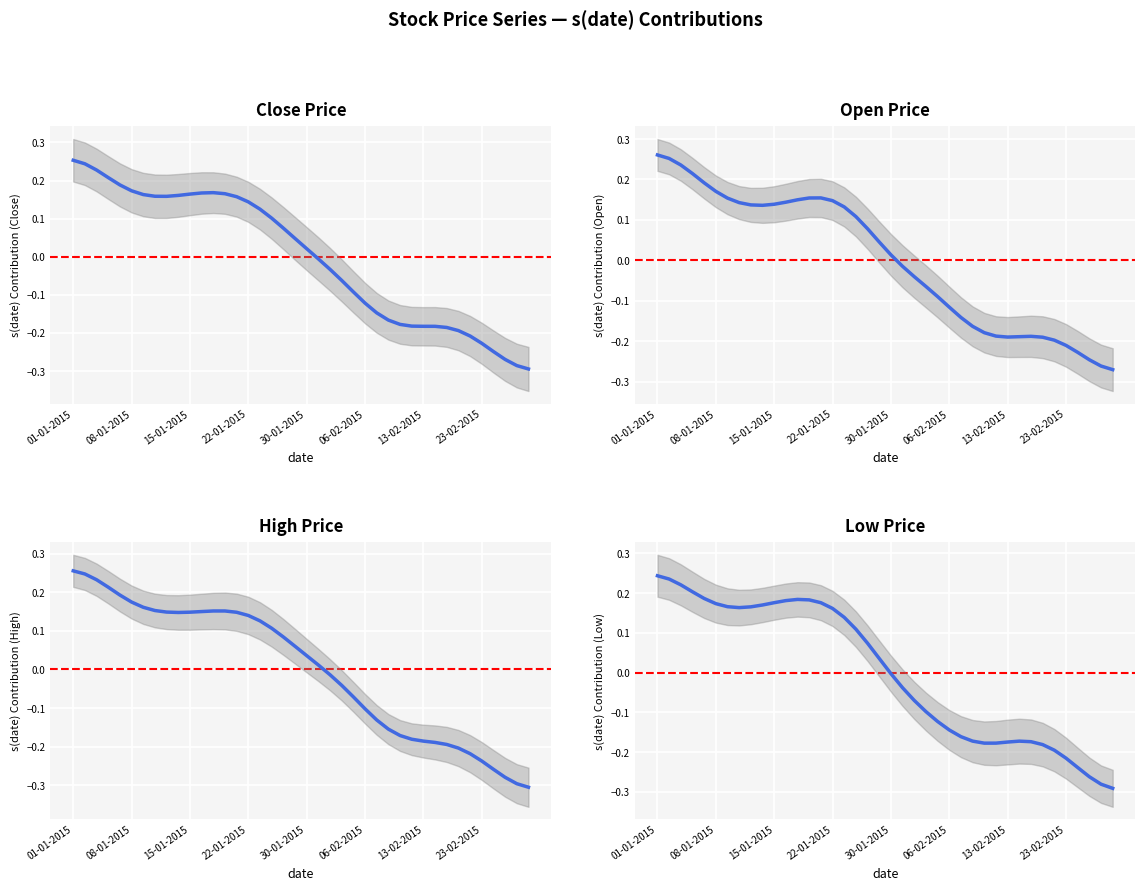

Is it true that Low equals 0.1 at 10?

False